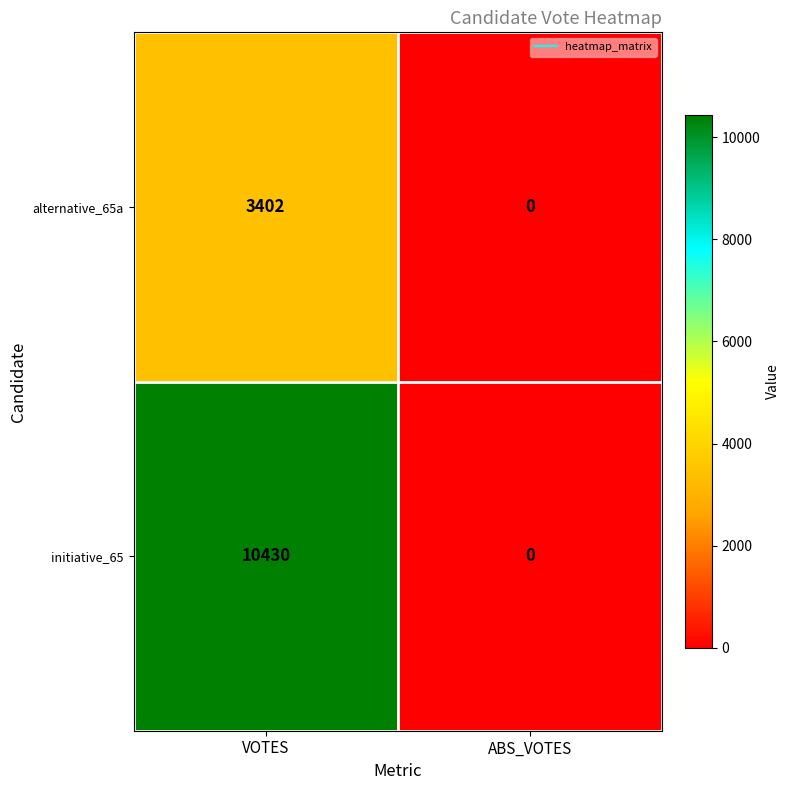

Is the value of alternative_65a at VOTES greater than the value of initiative_65 at ABS_VOTES?

Yes